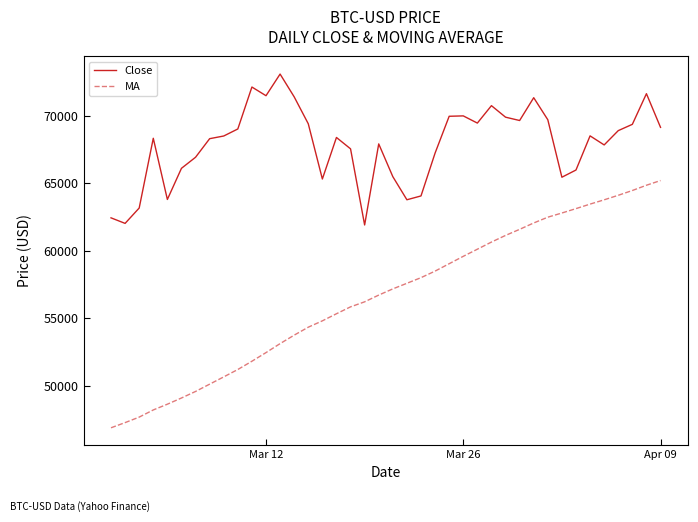

What is the difference between the maximum and minimum values in the MA series?

18301.7